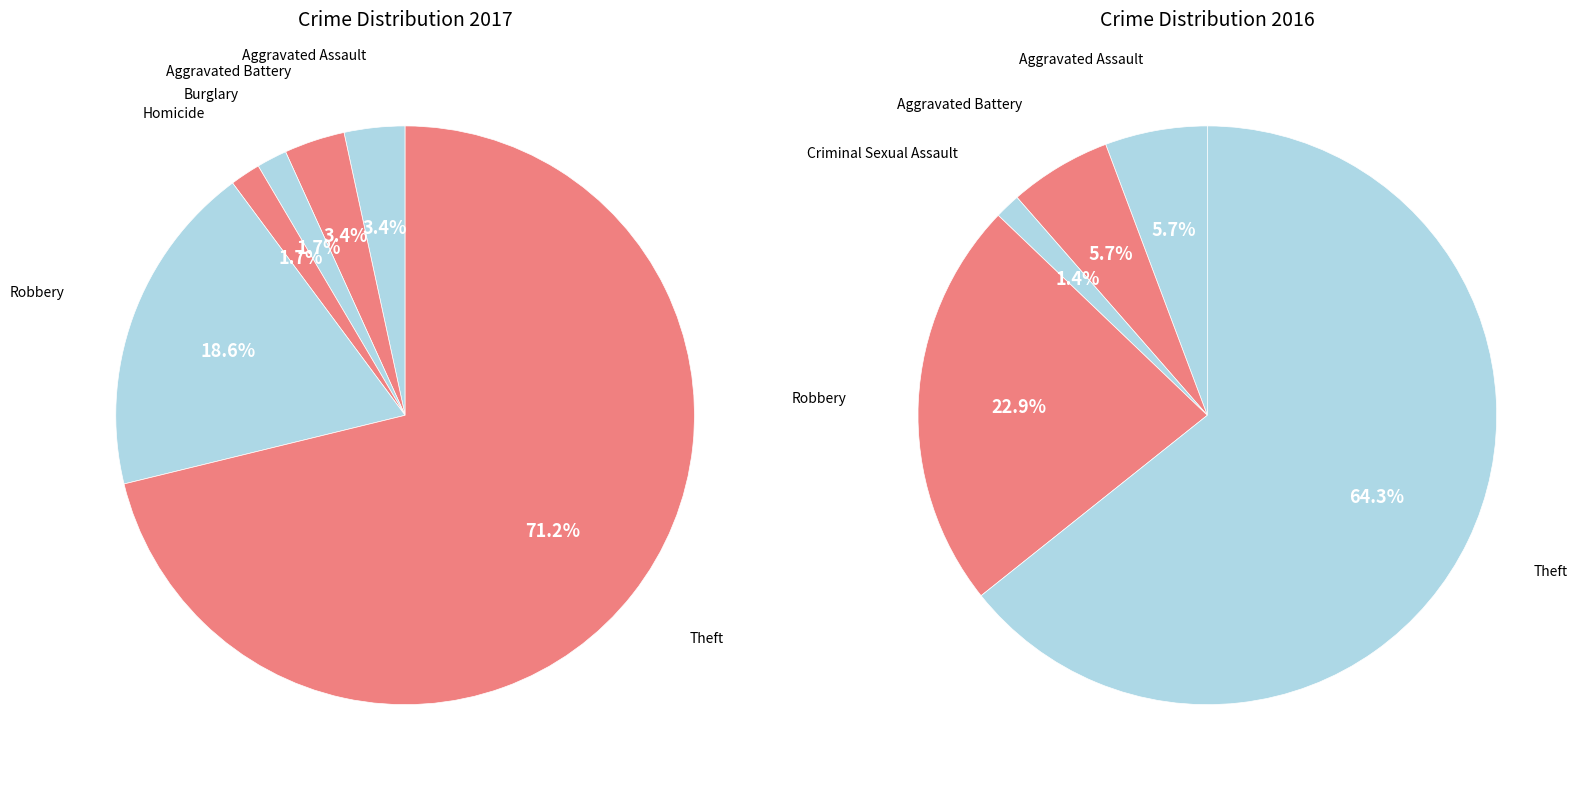

How much of the chart is everything except 5?

81.4%